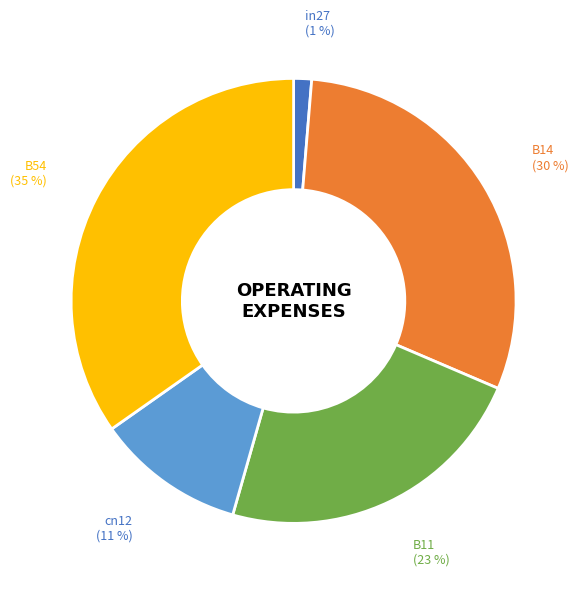

Rank the categories by value from highest to lowest.

B54, B14, B11, cn12, in27